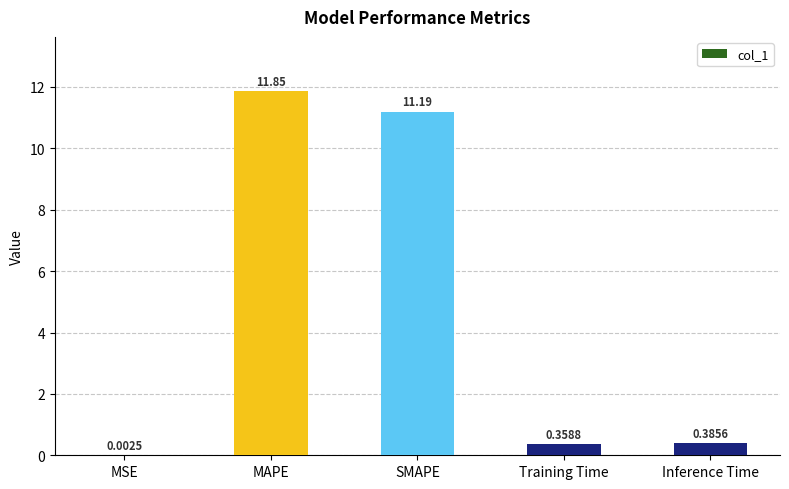

What is the change in value from MSE to MAPE?

+11.9